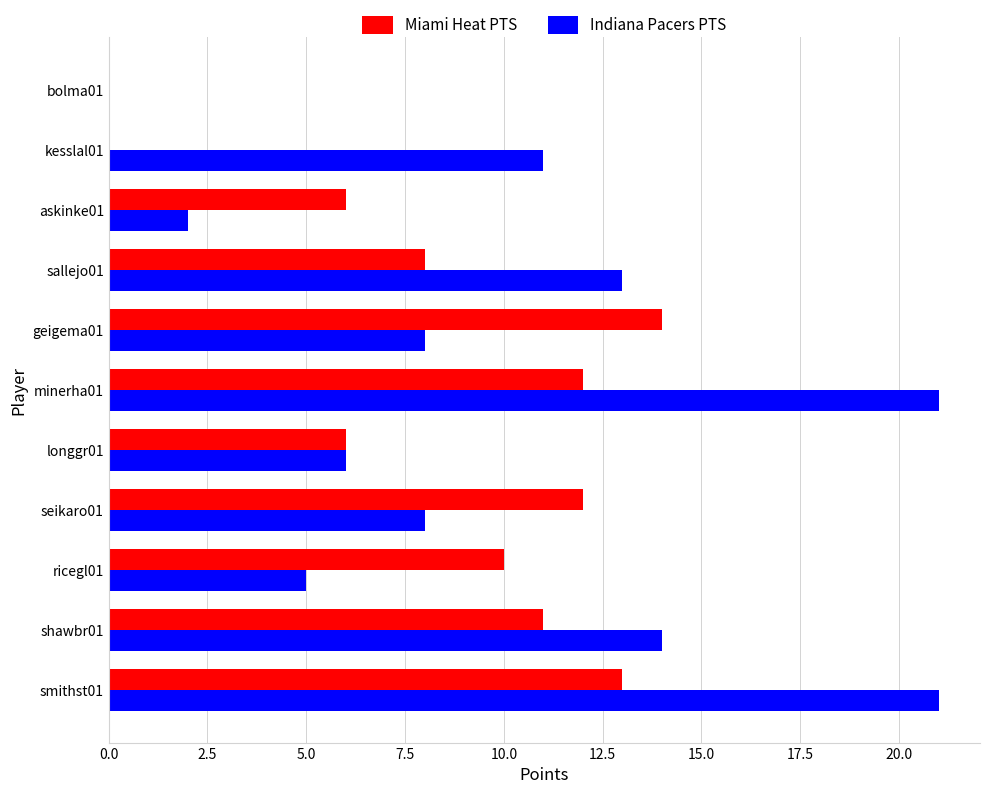

Which series has the largest range (max minus min)?

Indiana Pacers PTS